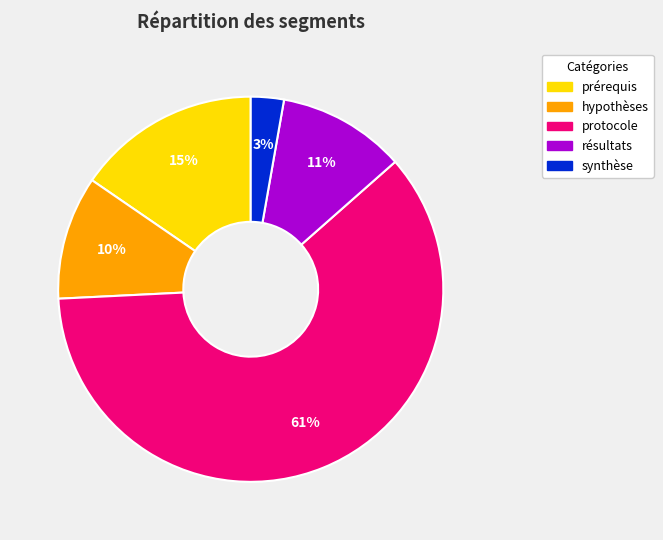

To the nearest percent, what is the difference between the largest and smallest slice percentages?

58%